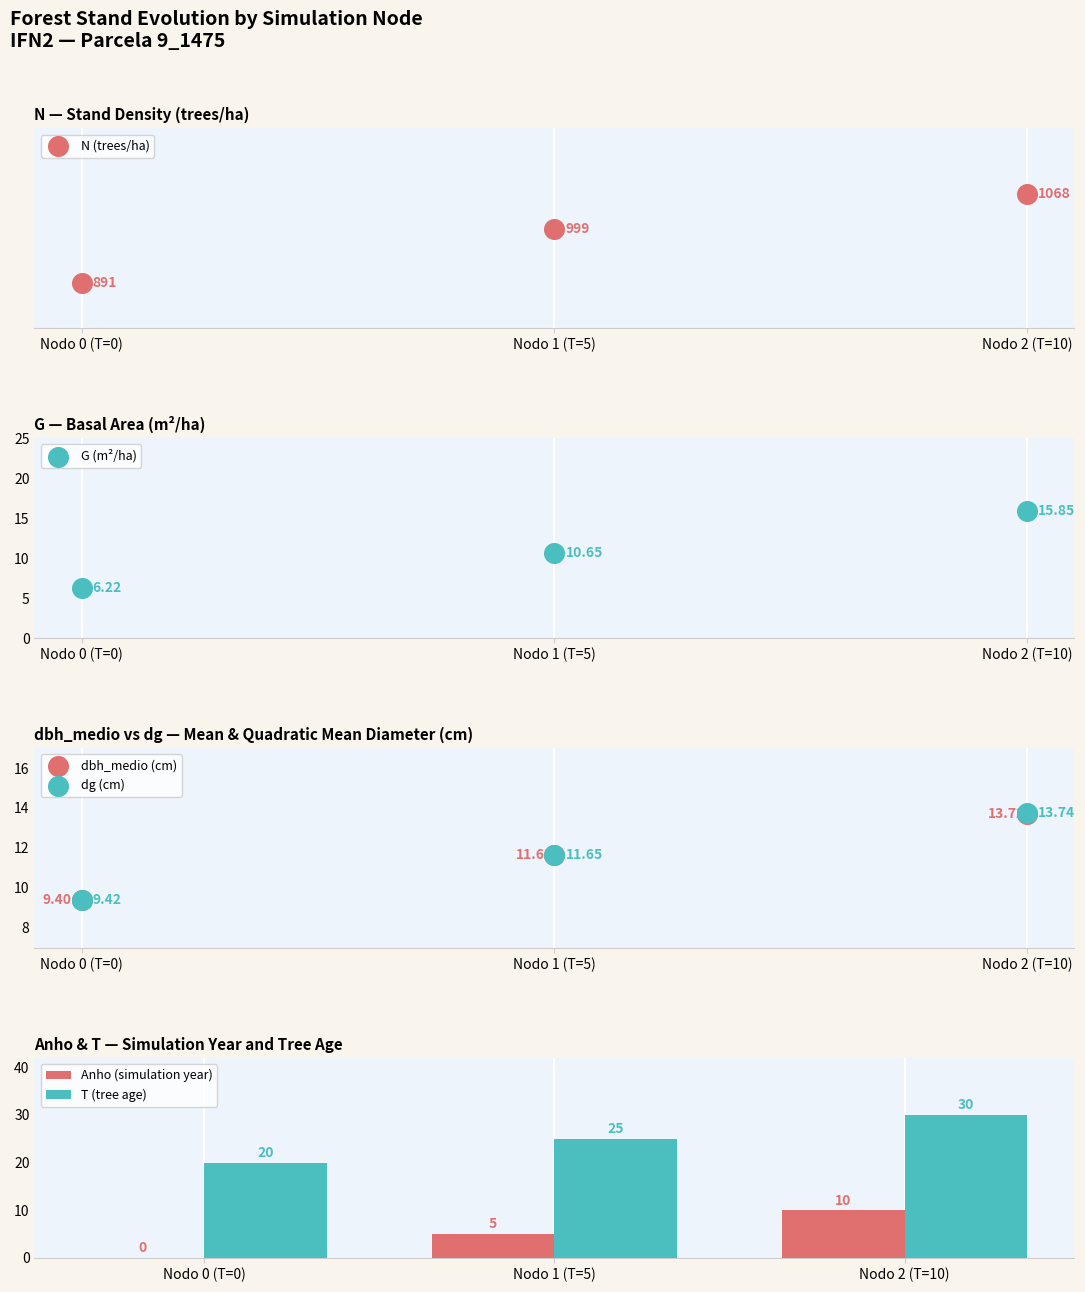

Which series has the largest Y range (max minus min)?

N (trees/ha)